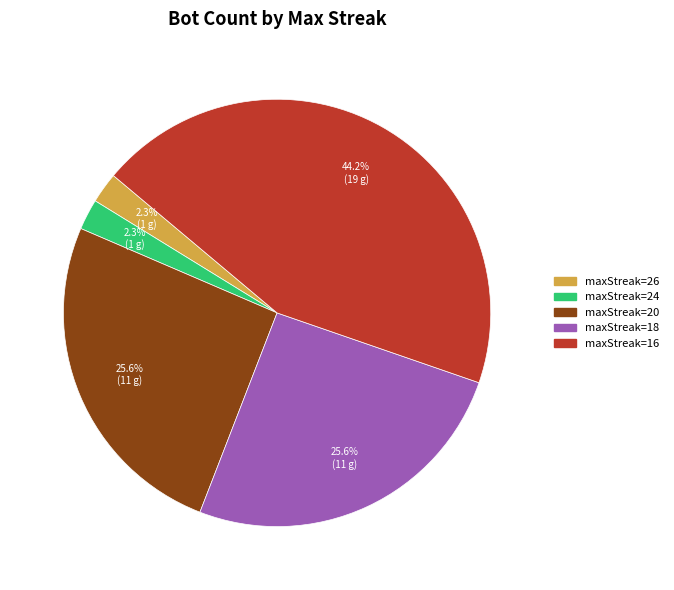

Is there a majority slice in this chart?

No